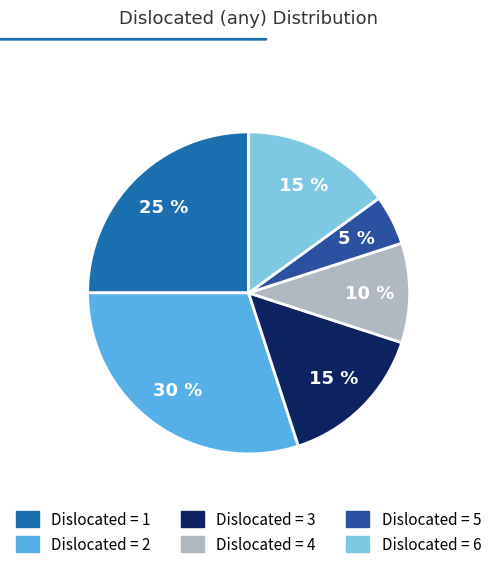

Does any single category account for the majority?

No